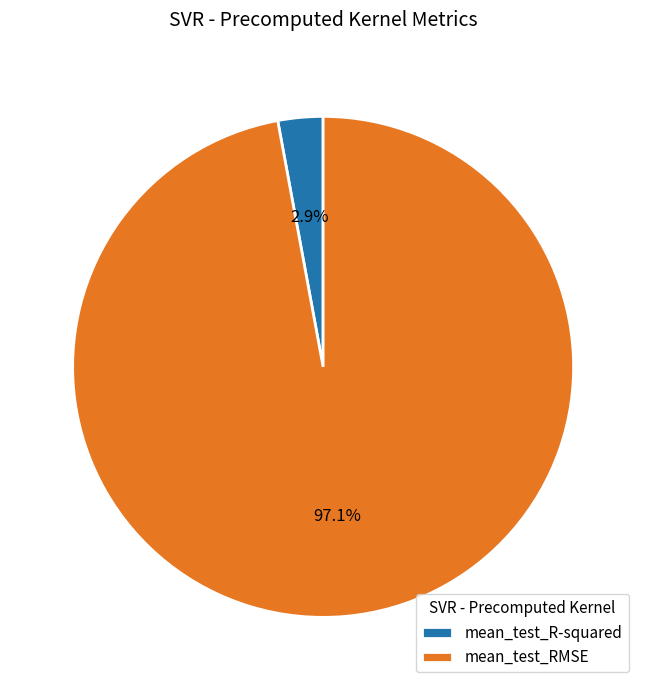

Is there a majority slice in this chart?

Yes